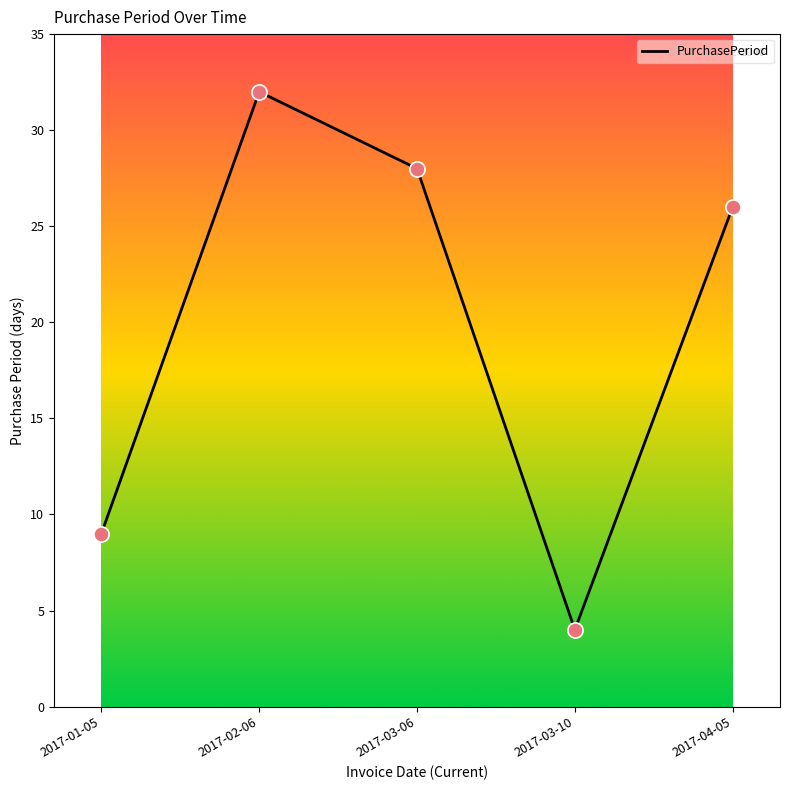

What is the change in value from 2017-01-05 to 2017-03-06?

+19